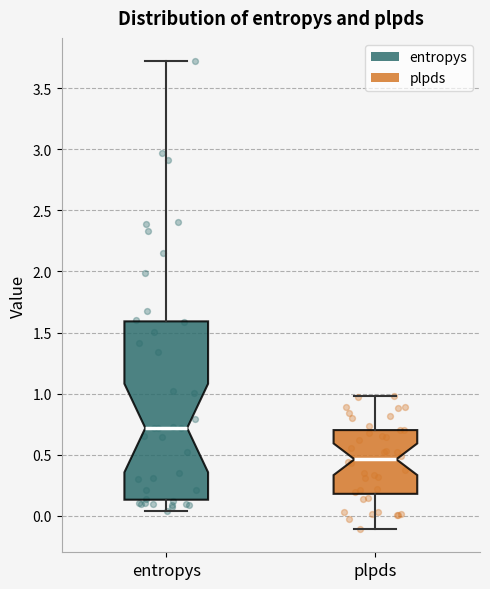

Which box has the highest median line?

entropys